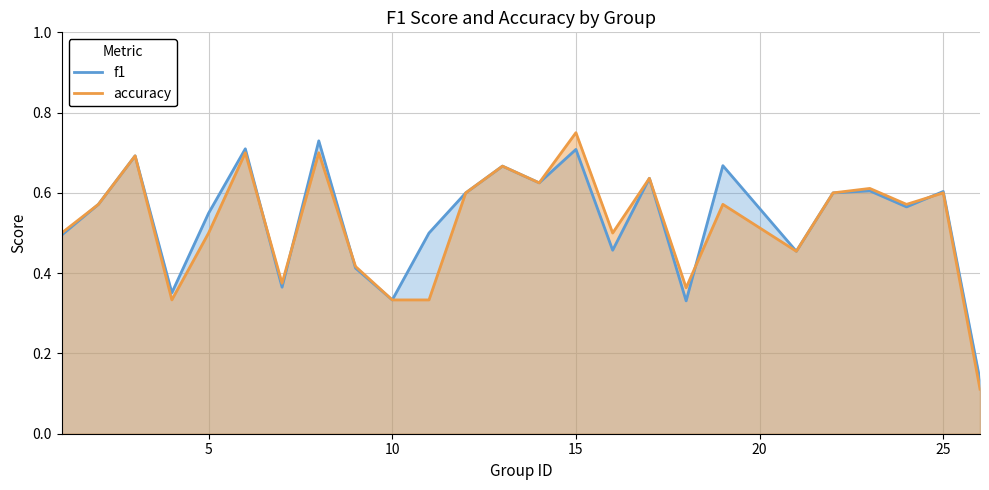

Is it true that f1 equals 0.1 at 10?

False